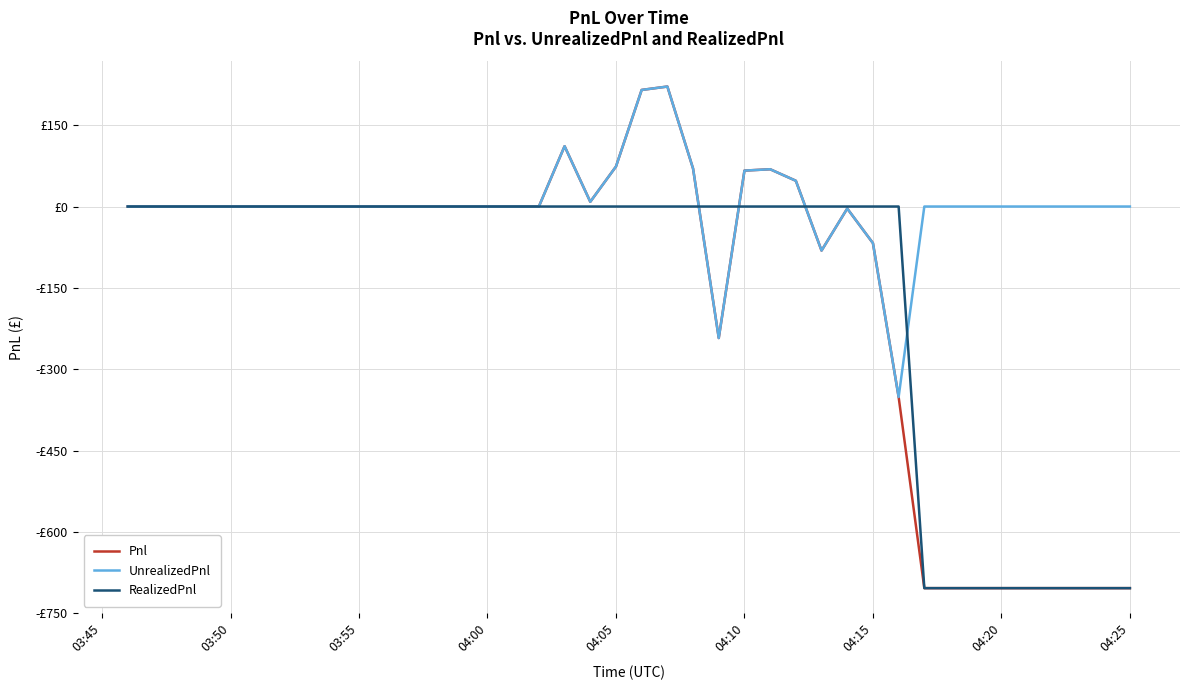

Which series ends up on top after the final intersection of Pnl and RealizedPnl?

RealizedPnl